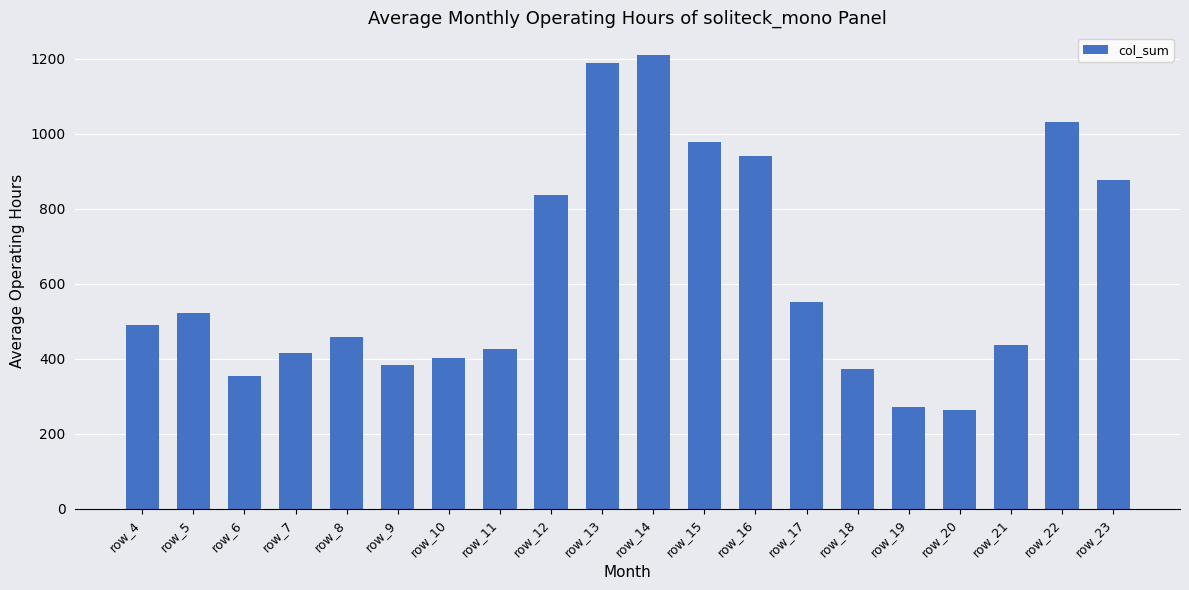

Where is the data nearest to the value 737?

row_12